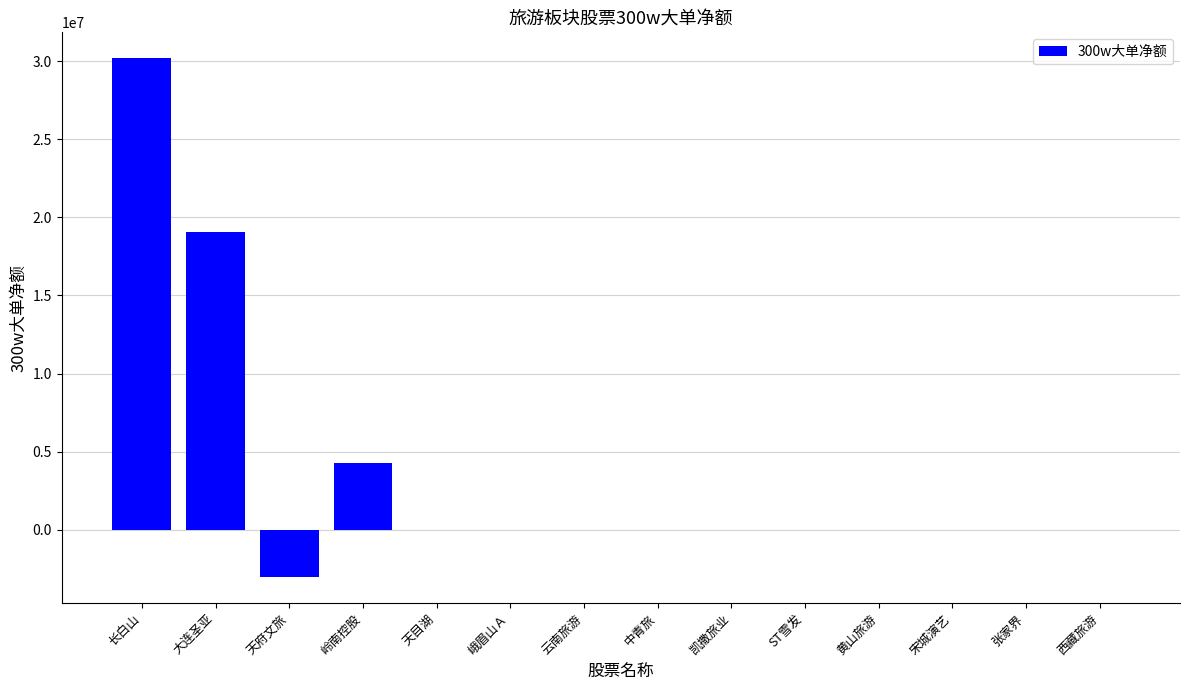

Which label corresponds to the largest value in the chart?

长白山